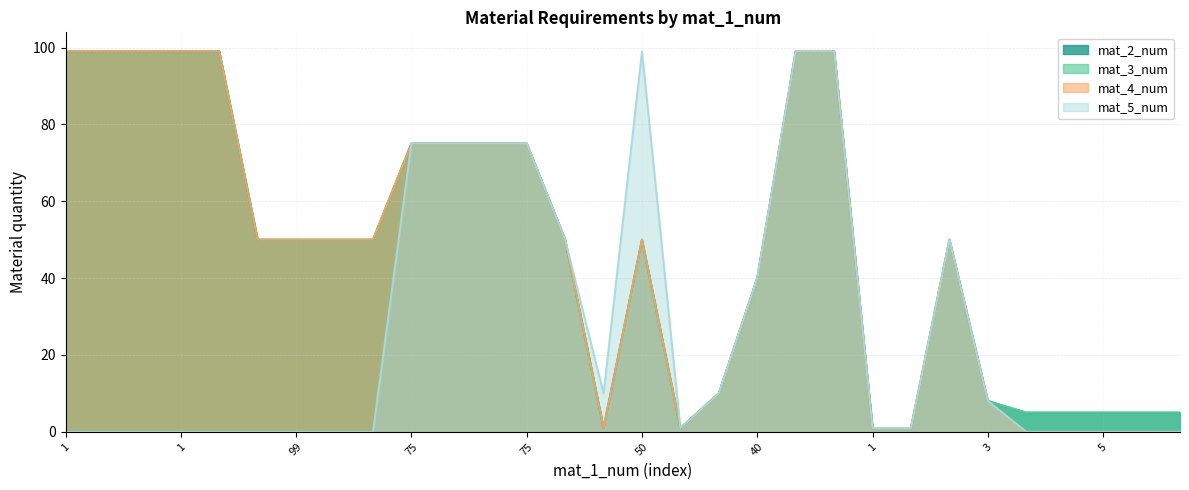

At how many categories does at least one series exceed 69?

12